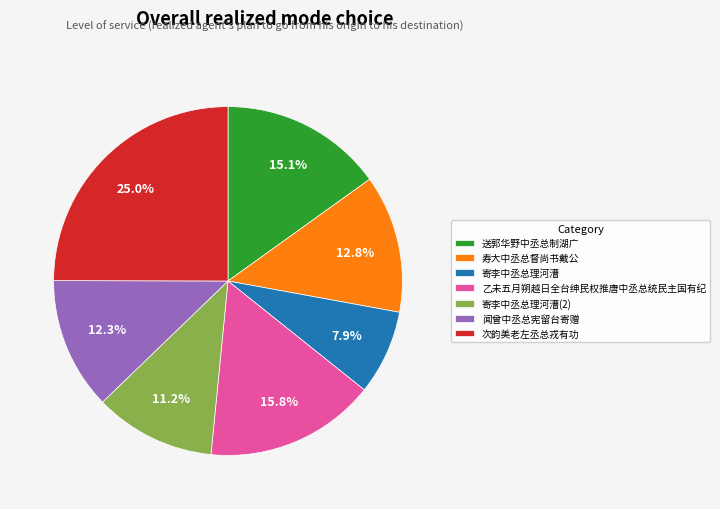

Which slice is the largest?

次韵美老左丞总戎有功